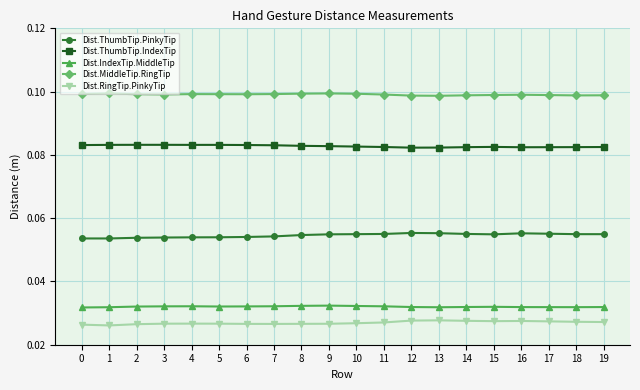

True or false: Dist.RingTip.PinkyTip has more than 1 points higher than both neighbors.

True